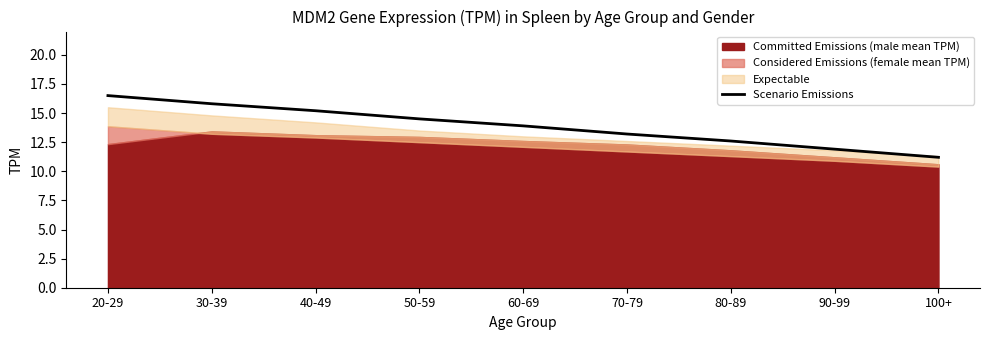

At which label does Scenario Emissions reach its minimum?

100+